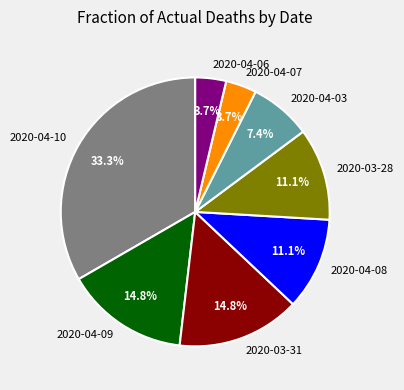

To the nearest percent, what is the average slice percentage?

12%